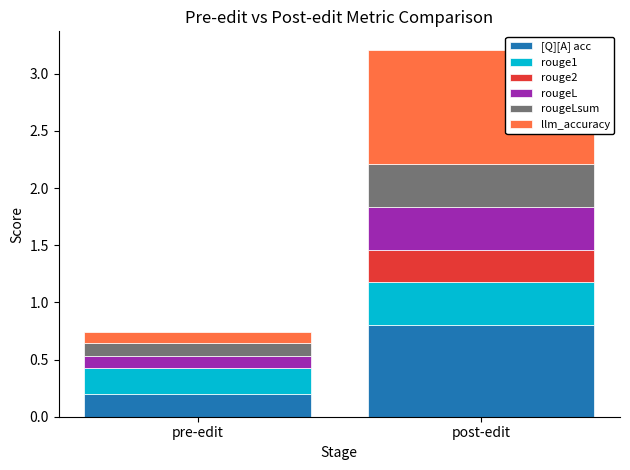

The value of [Q][A] acc at post-edit is 0.3. True or false?

False